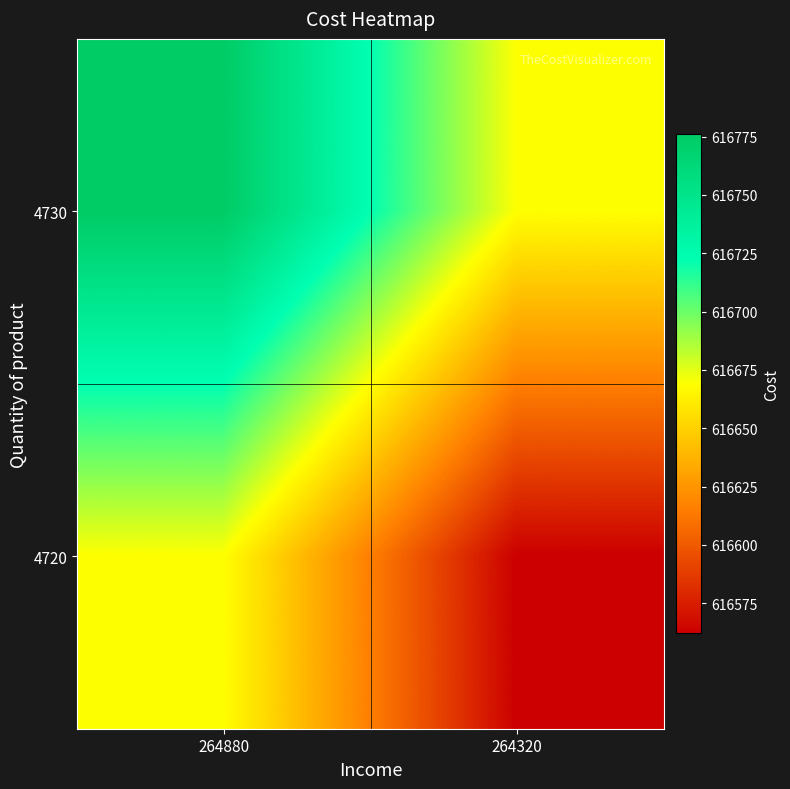

How many distinct data groups are displayed?

2